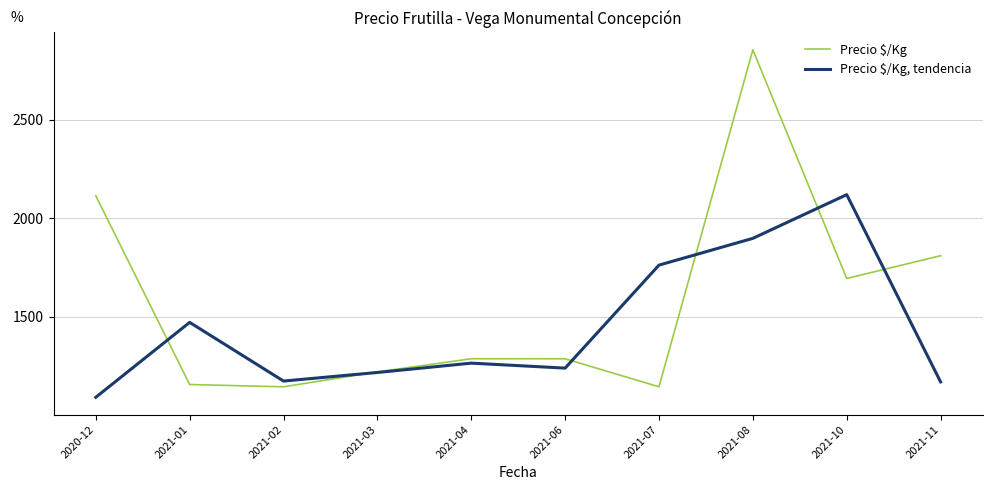

Which series has the widest spread of values?

Precio $/Kg